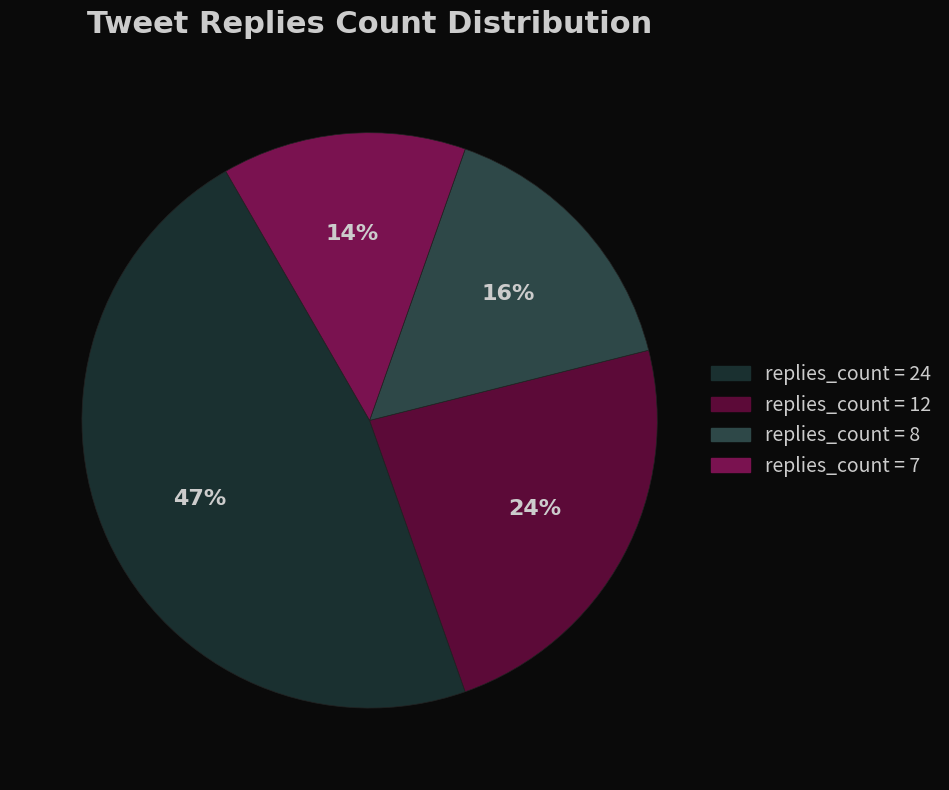

Rank the categories by value from lowest to highest.

replies_count = 7, replies_count = 8, replies_count = 12, replies_count = 24